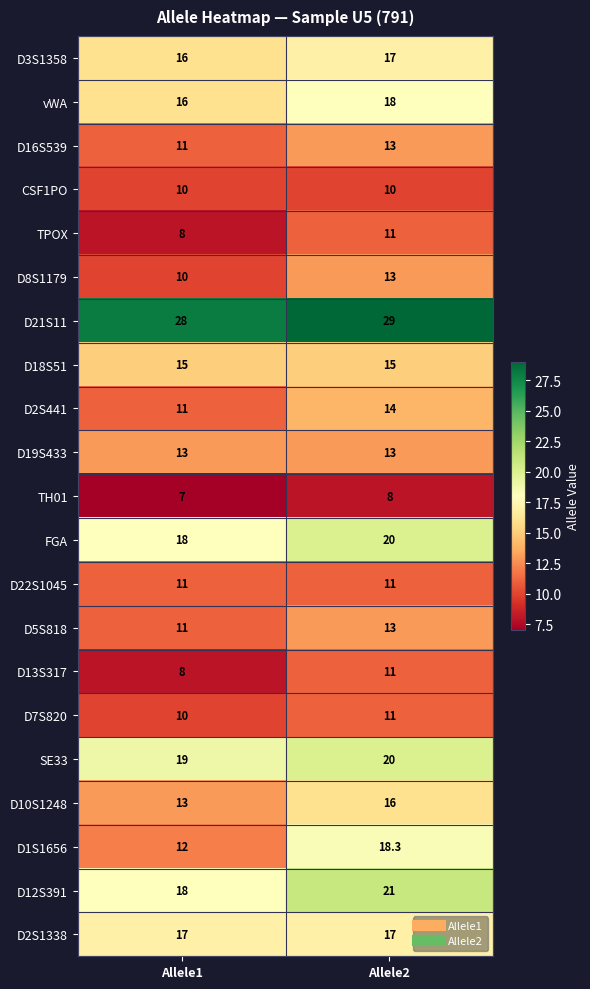

Is it true that TPOX equals 11.2 at Allele1?

False